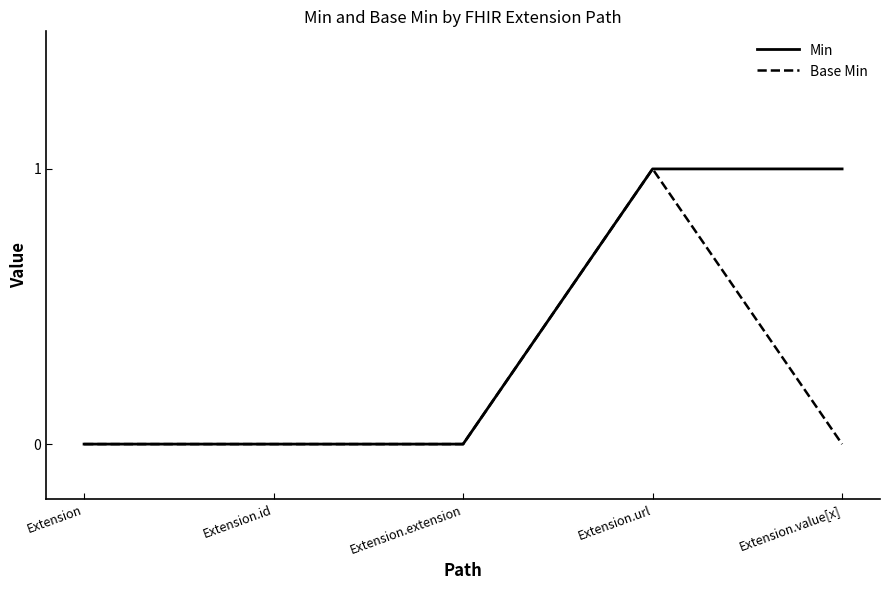

List the series in order of their overall mean, highest first.

Min, Base Min